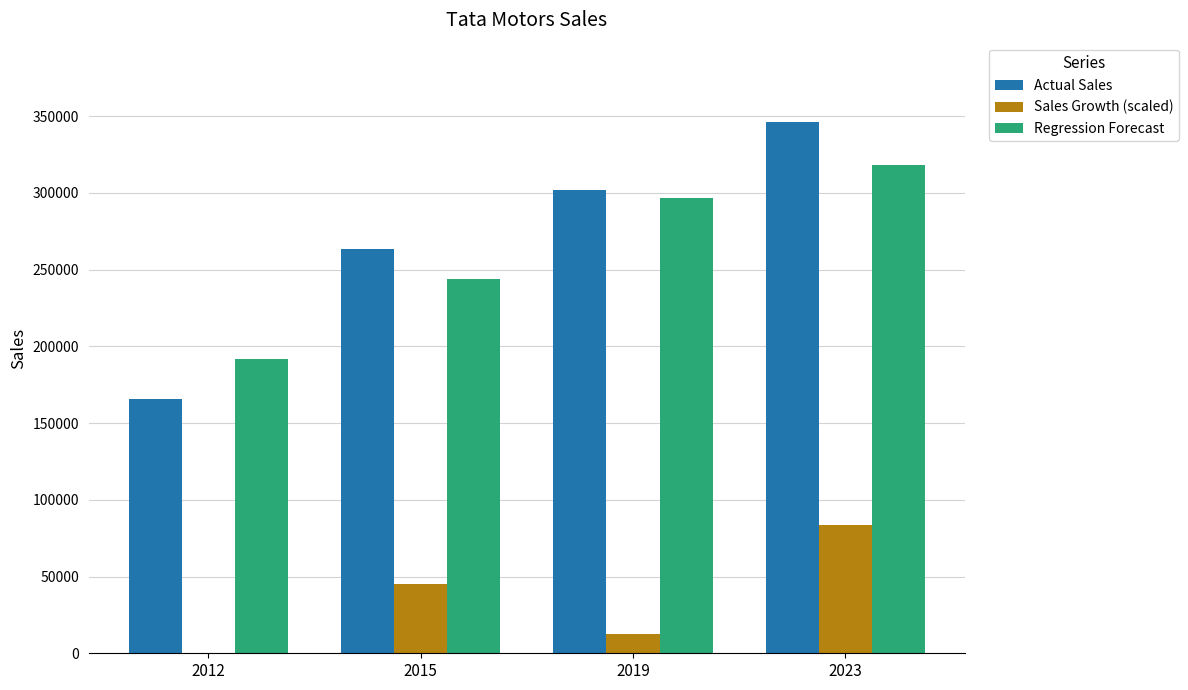

What is the sum of all Sales Growth (scaled) values?

141268.7